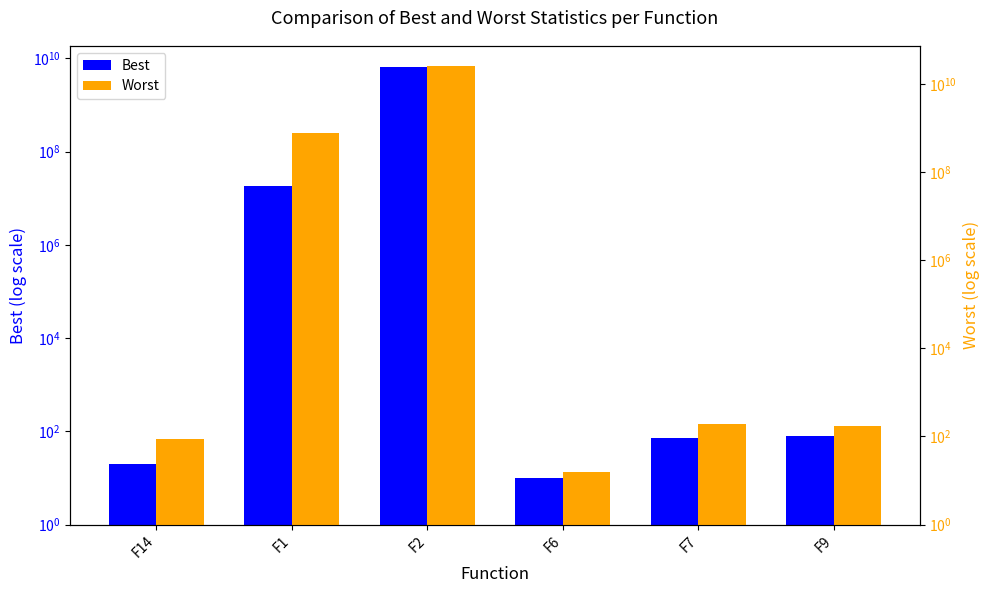

How many data points in Best are above 80?

3